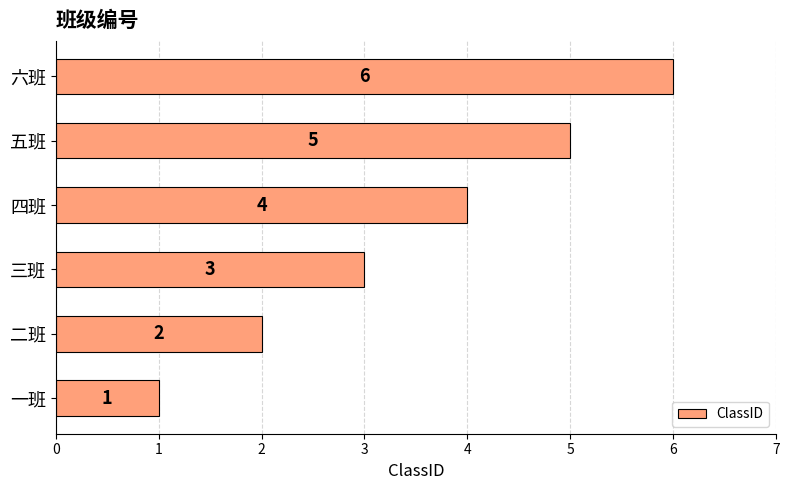

List the labels in order of value, largest first.

六班, 五班, 四班, 三班, 二班, 一班